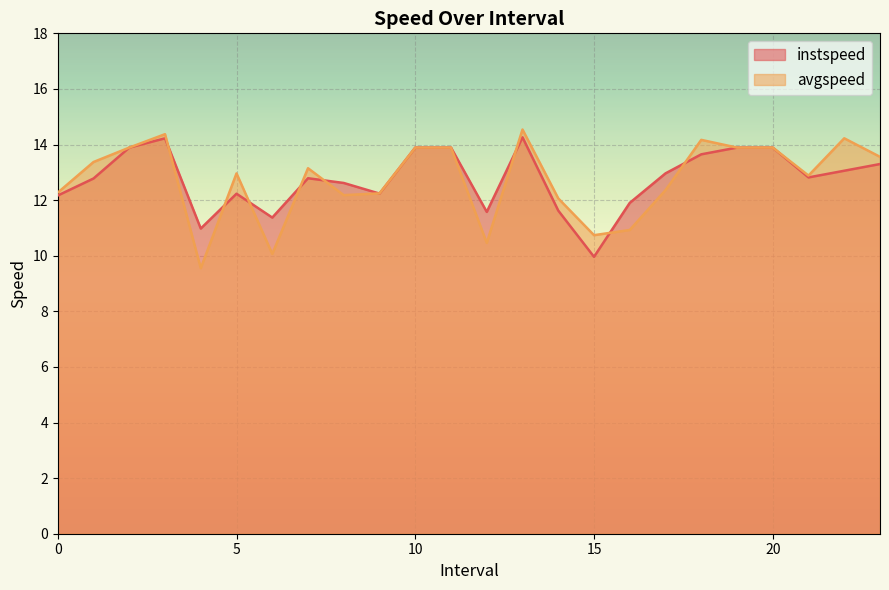

How many intersections are there between avgspeed and instspeed?

9